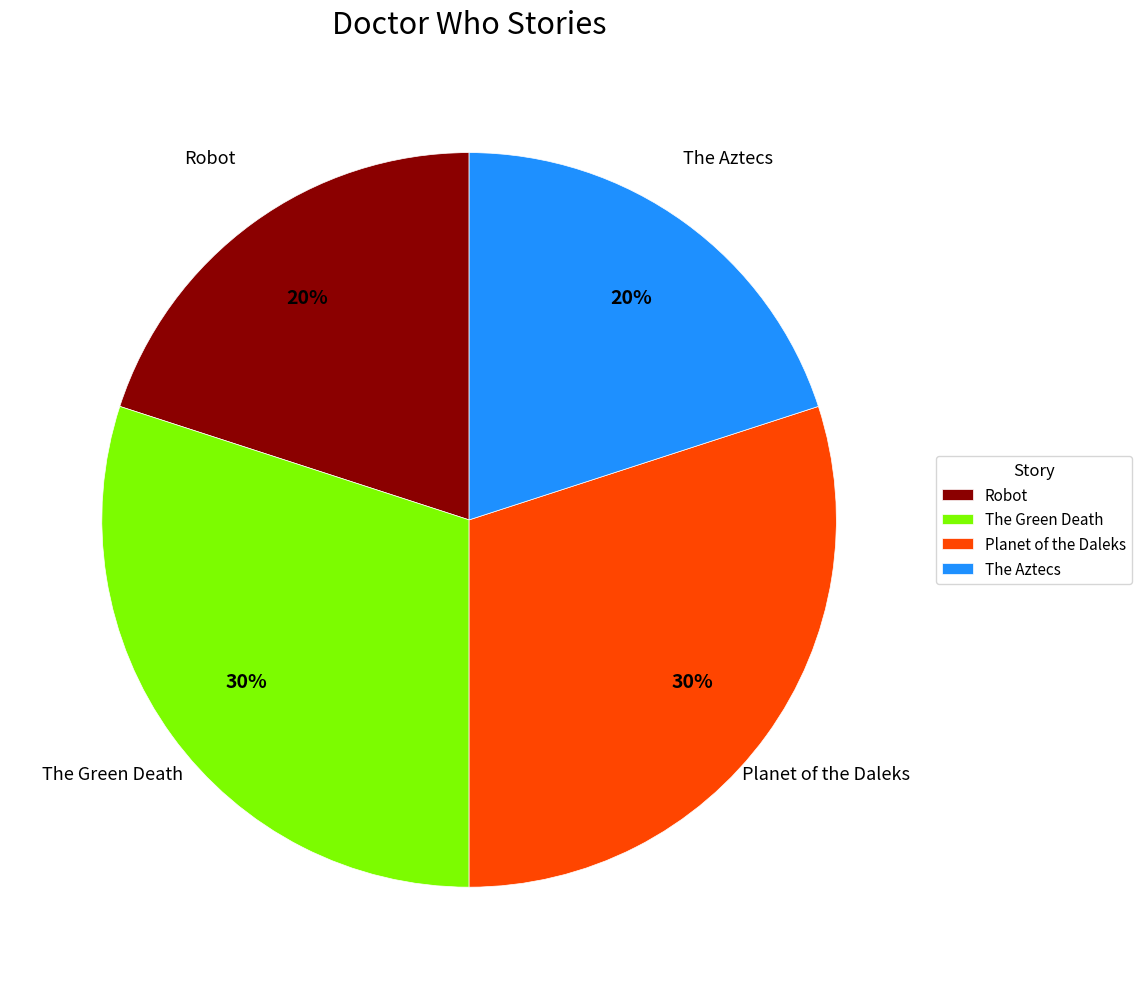

How many segments does this pie chart have?

4